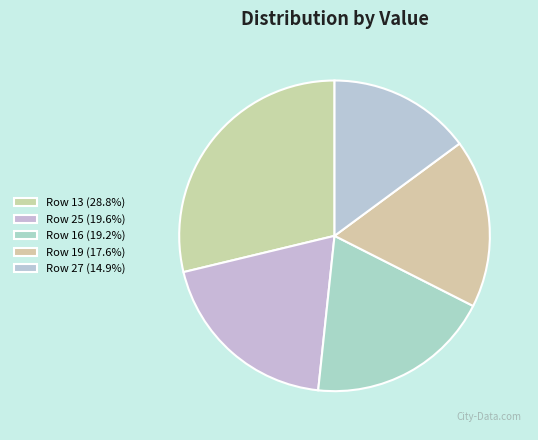

To the nearest percent, what portion does Row 16 represent?

19%